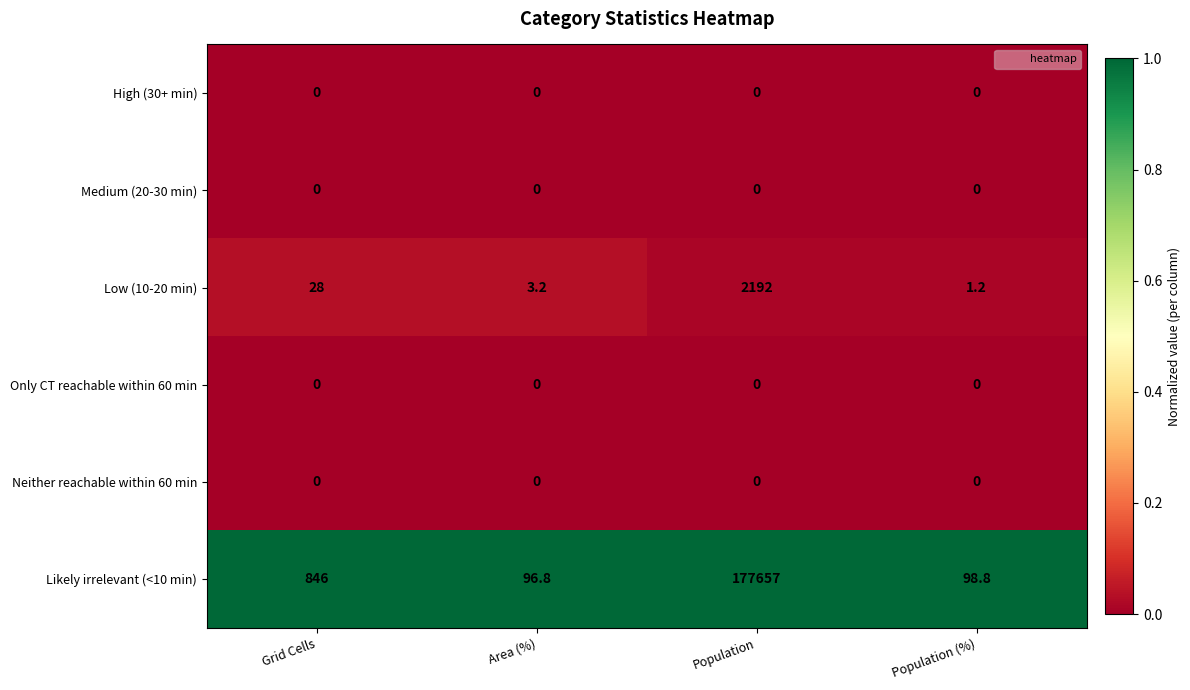

Which series has the largest total across all categories?

Likely irrelevant (<10 min)